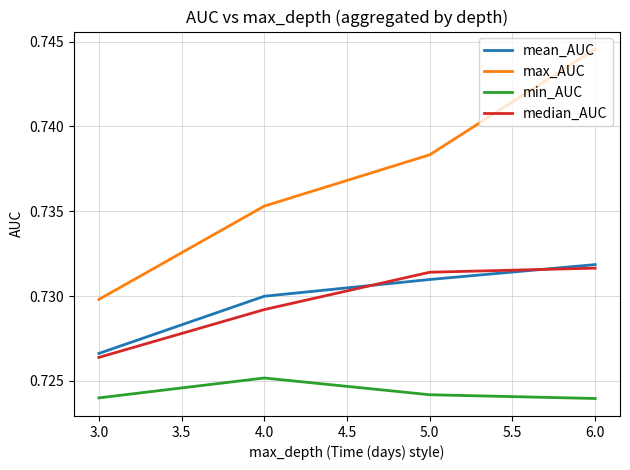

Does the chart have visible grid lines?

Yes